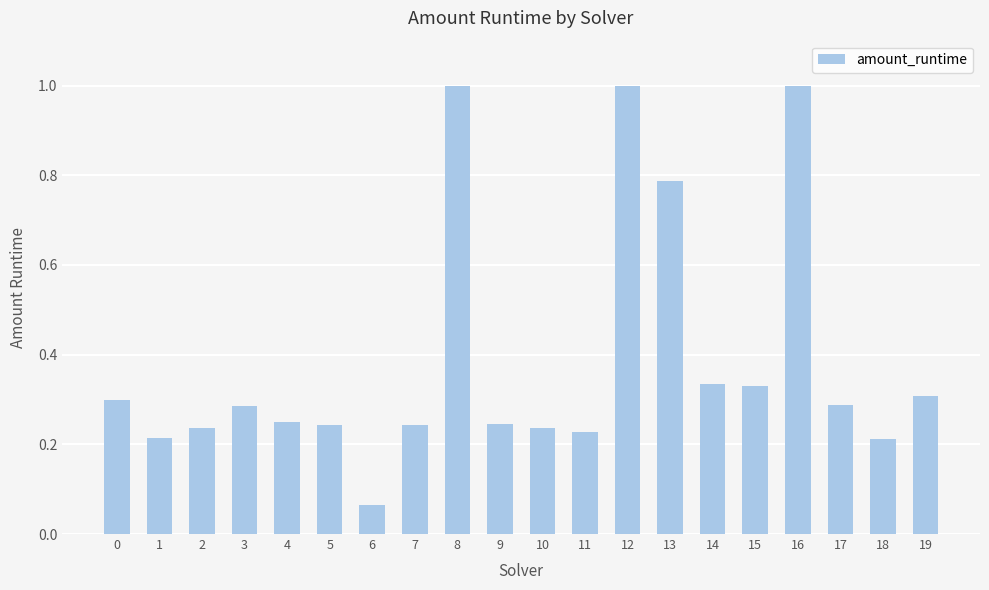

What is the difference between the maximum and minimum values?

0.9